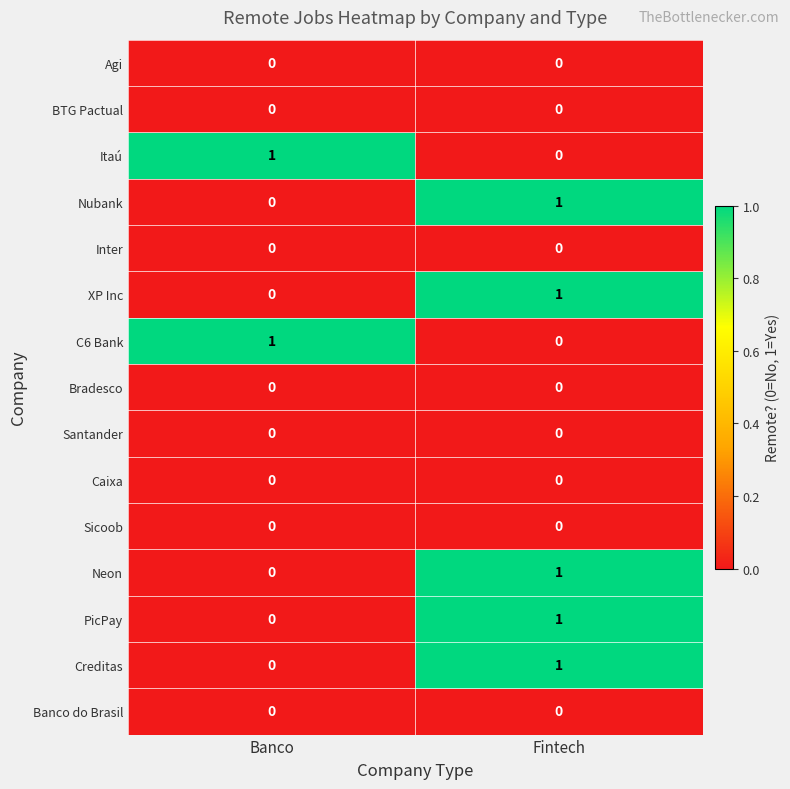

The value of Neon at Fintech is 1. True or false?

True